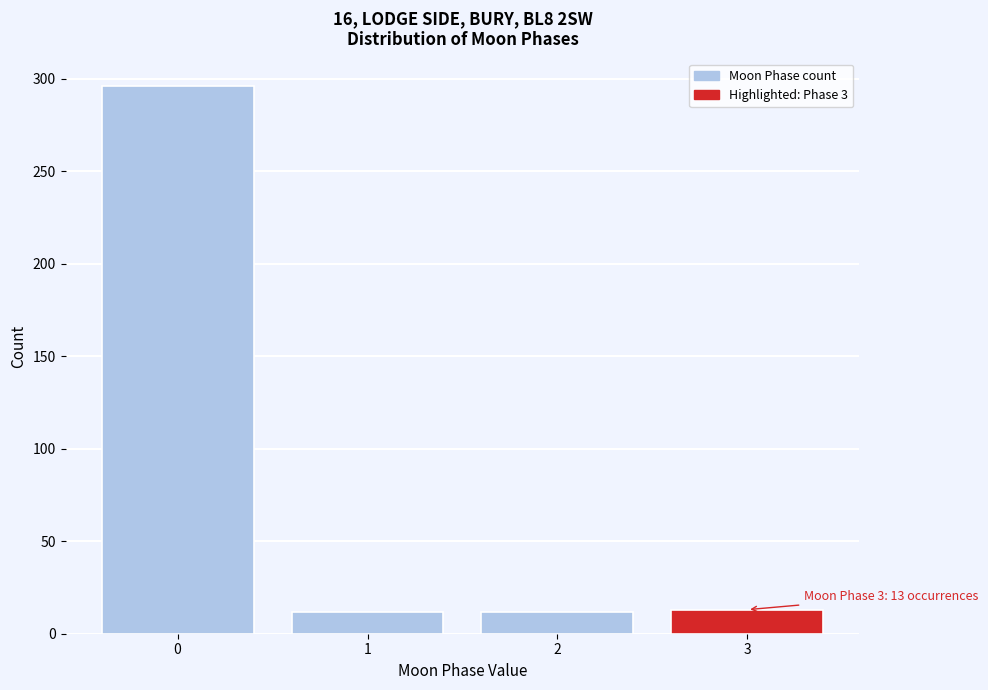

What is the value of the 2nd bar from the left?

12